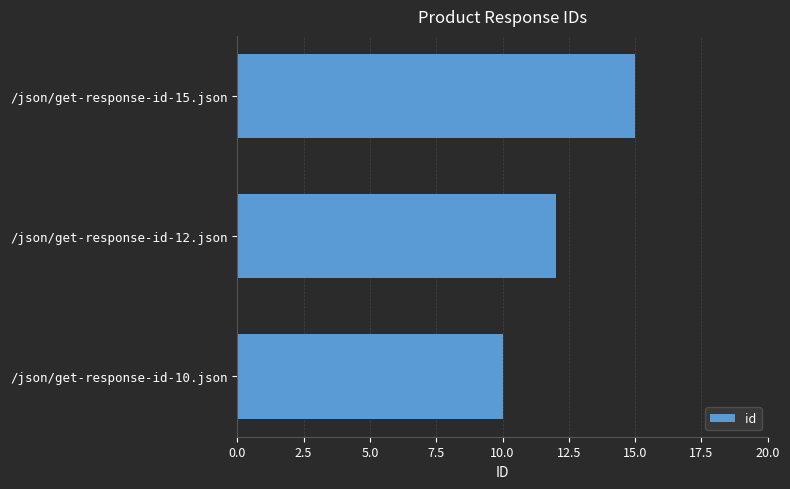

What is the average value?

12